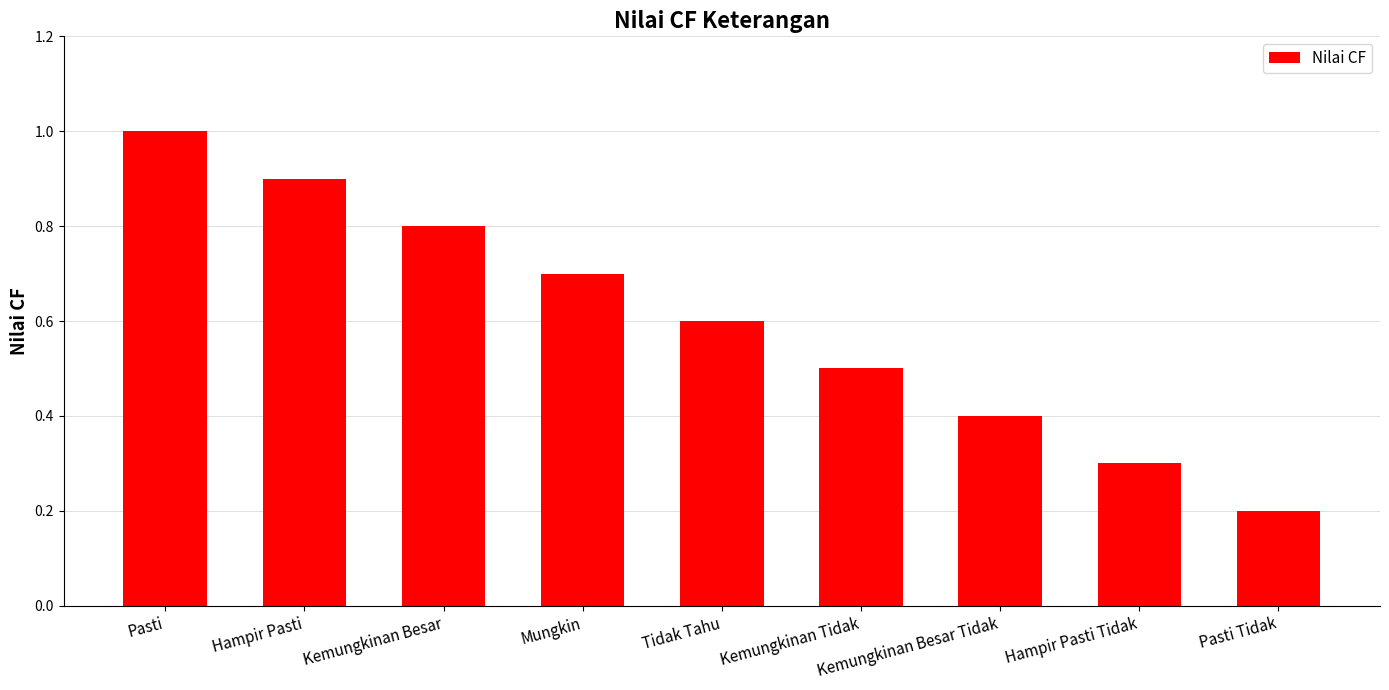

What position from the left is Hampir Pasti?

2